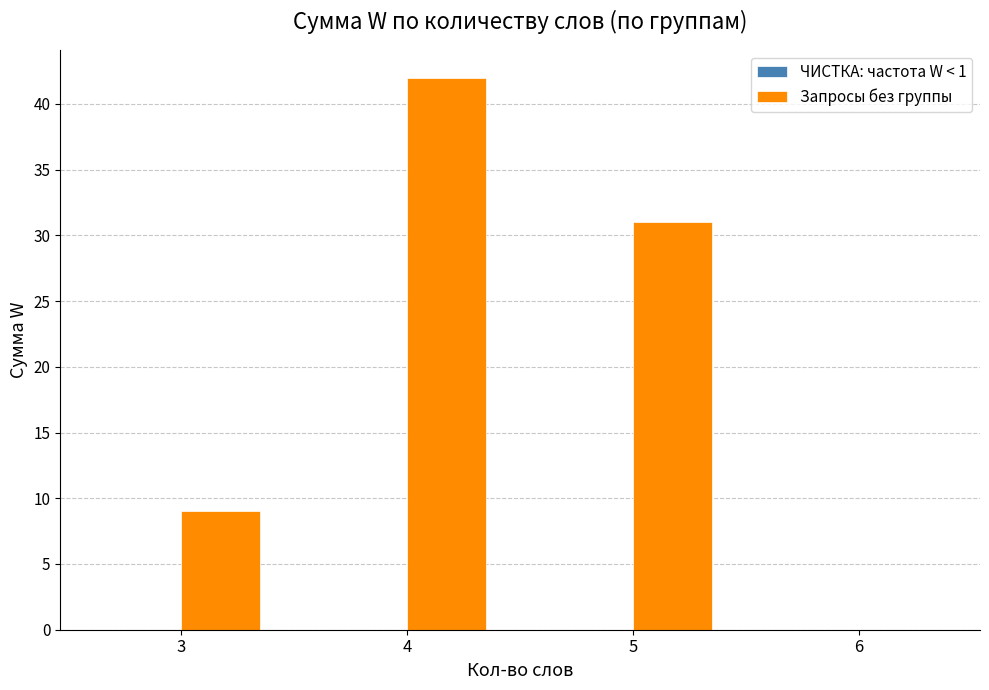

Which has a higher value, 3 or 6?

3